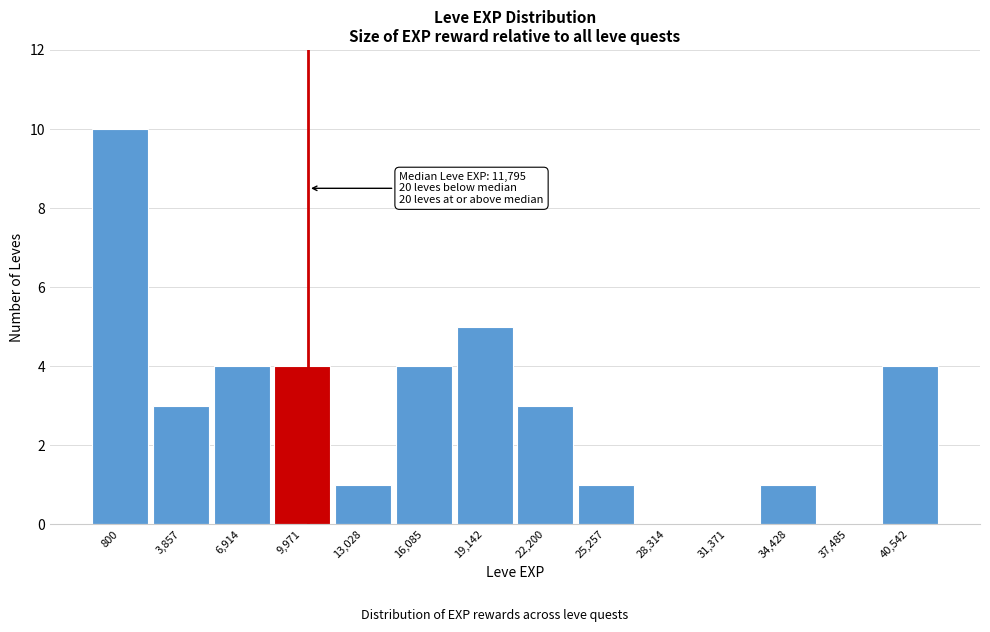

Reading right to left, list all the values displayed in this chart.

40,542=4	37,485=0	34,428=1	31,371=0	28,314=0	25,257=1	22,200=3	19,142=5	16,085=4	13,028=1	9,971=4	6,914=4	3,857=3	800=10